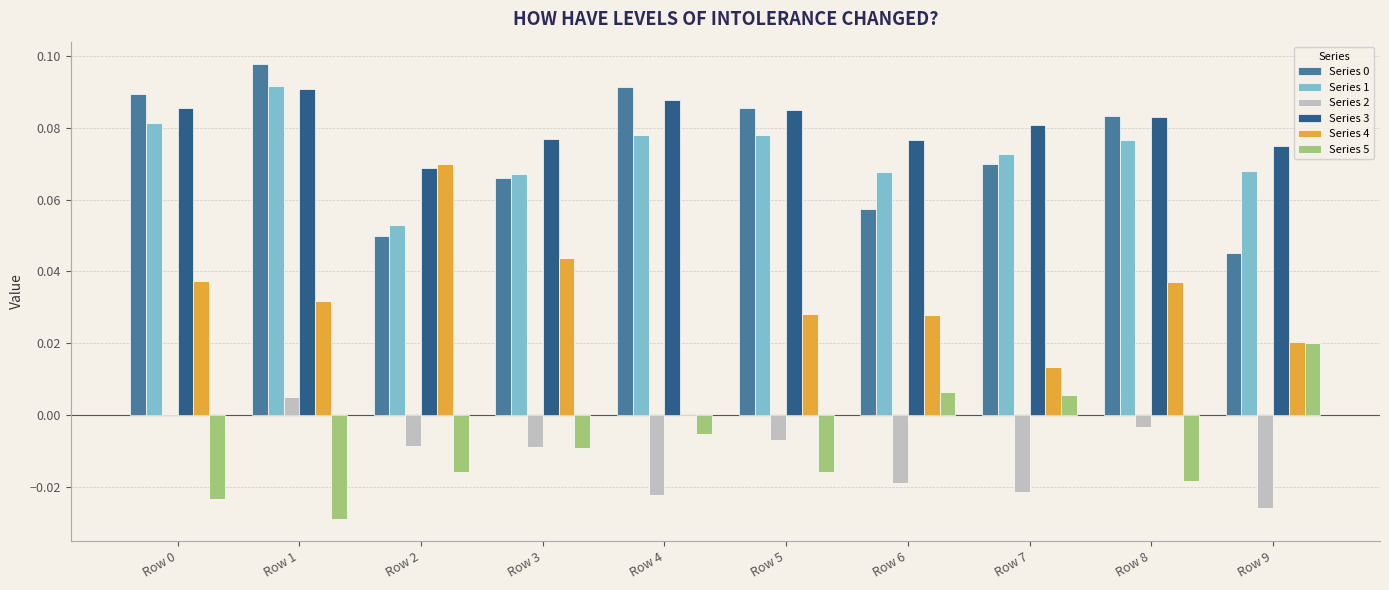

The value of Series 3 at Row 6 is 0.0. True or false?

False